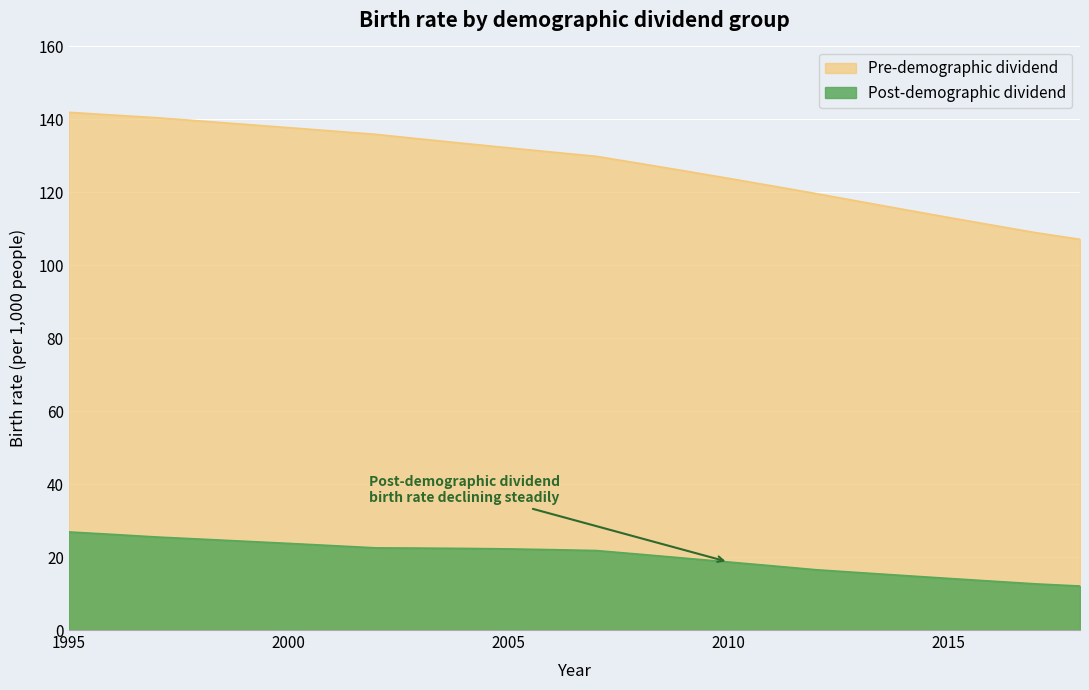

What are all the series names shown in the legend?

Pre-demographic dividend, Post-demographic dividend